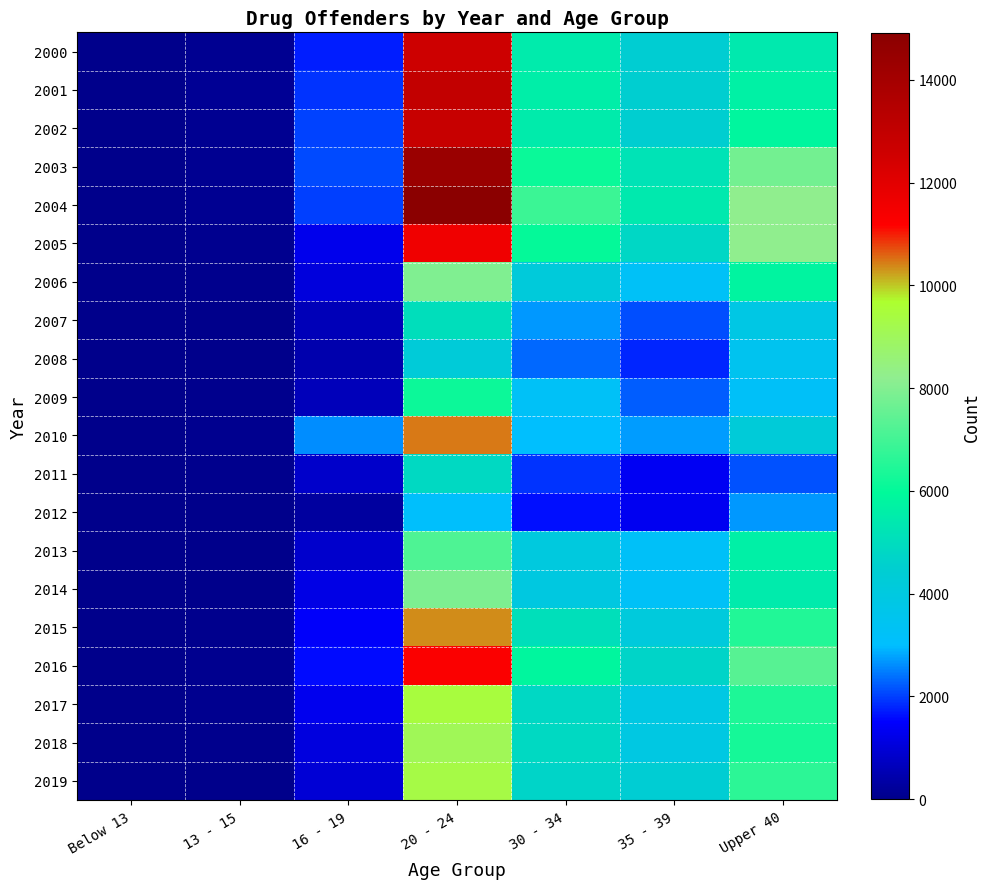

Which has a higher value, 13 - 15 or Upper 40?

Upper 40